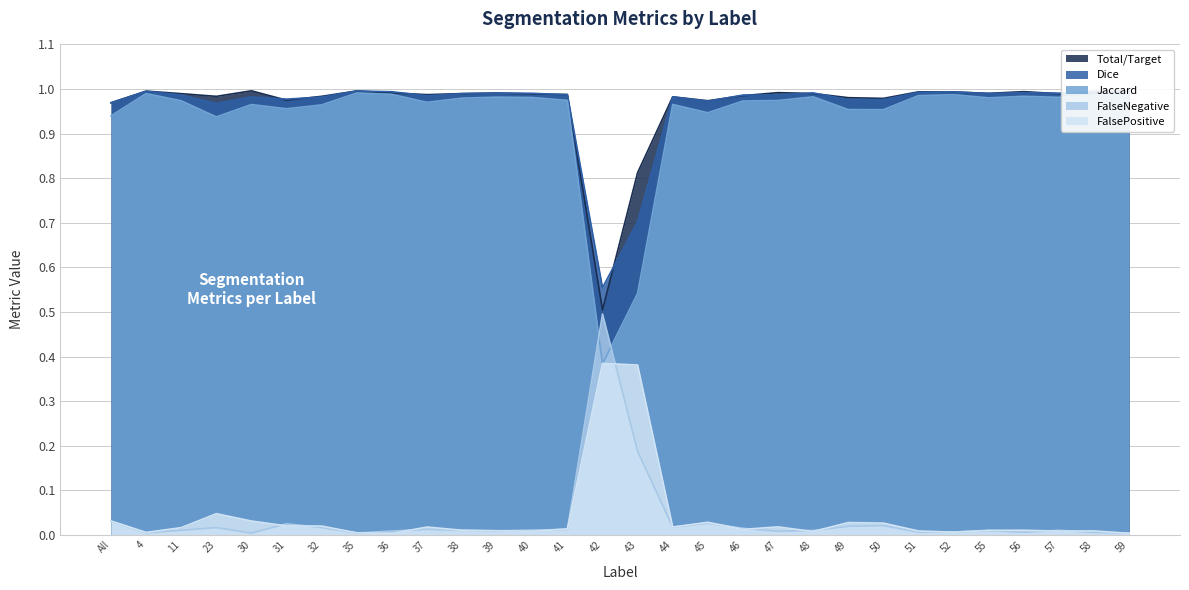

True or false: FalsePositive has more than 0 points higher than both neighbors.

True